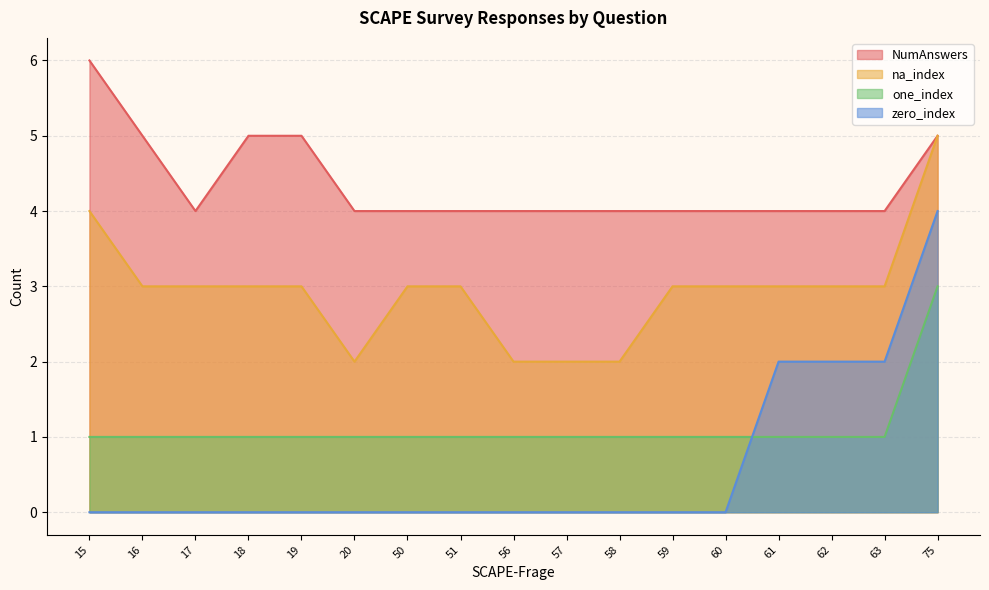

True or false: na_index and zero_index intersect in this chart.

False